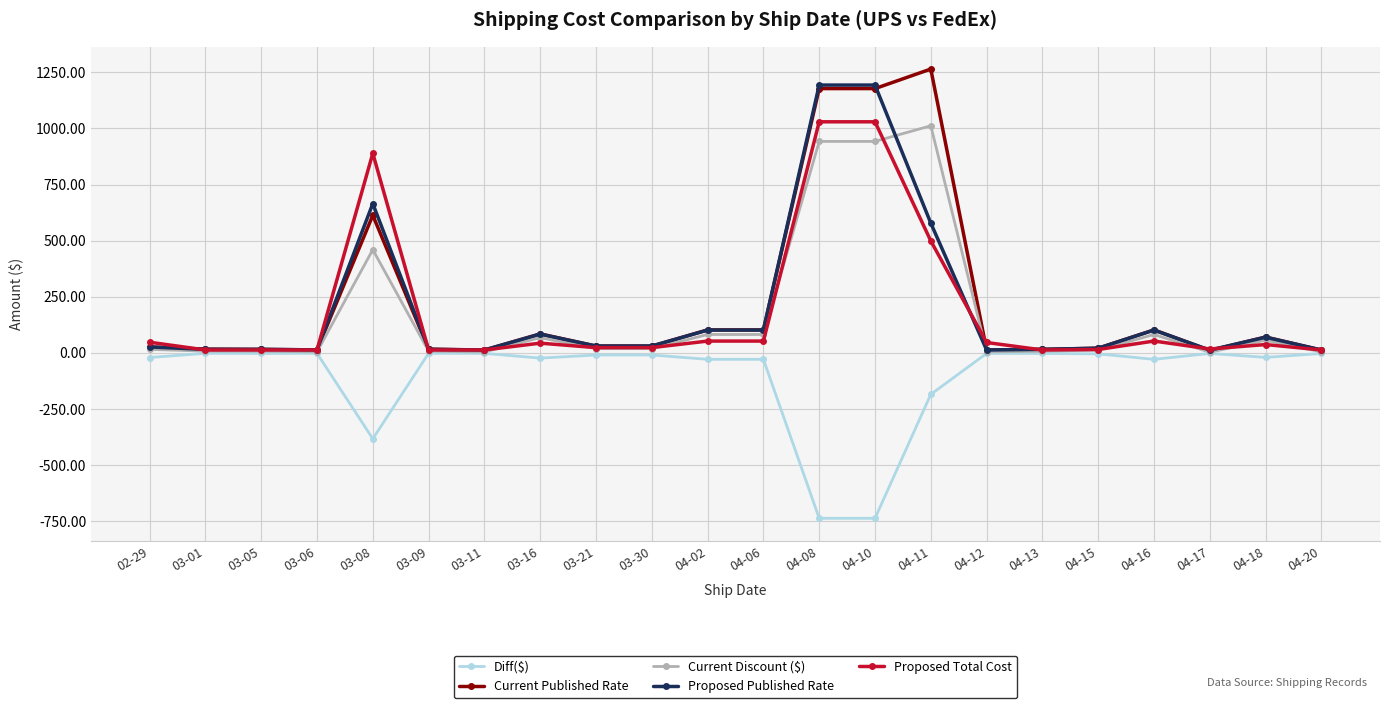

How many series are shown in this chart?

5